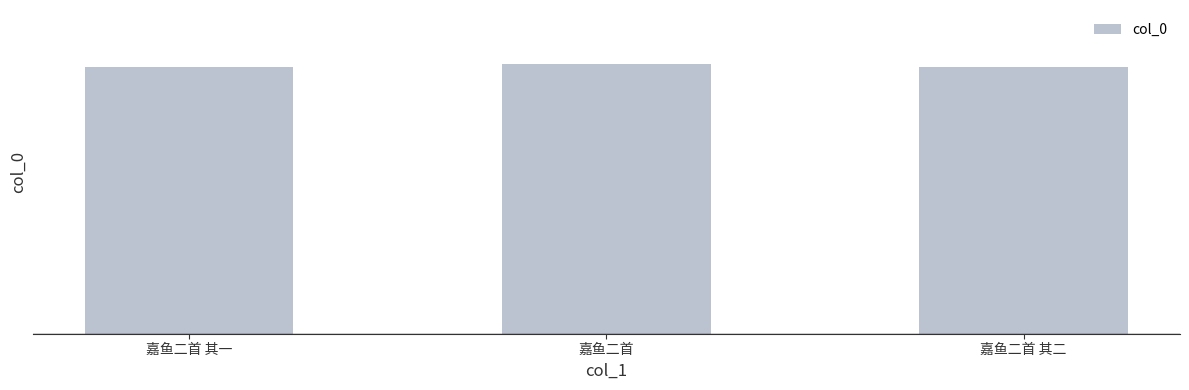

What is the sum of the values at 嘉鱼二首 and 嘉鱼二首 其一?

1433382